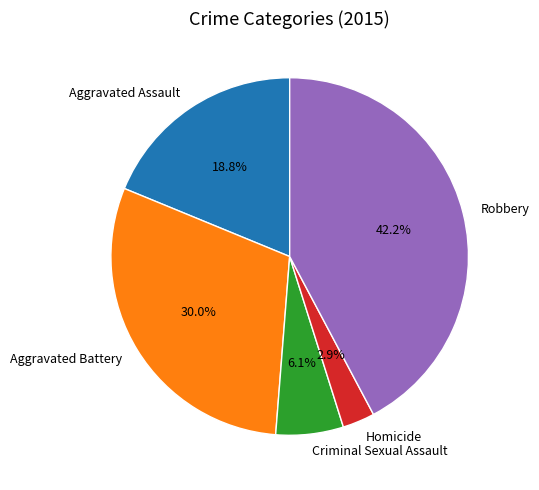

True or false: Criminal Sexual Assault accounts for 6% of the total.

True